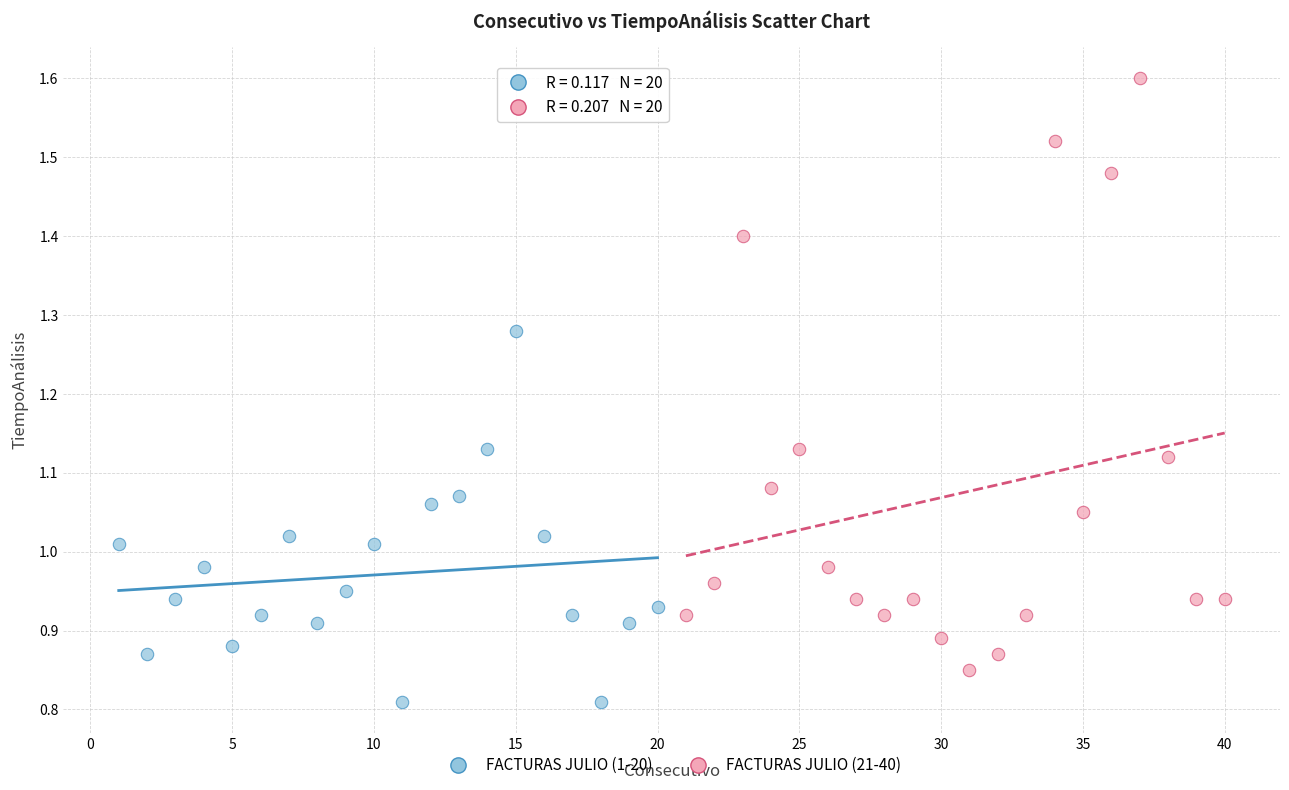

Which series has the widest spread of Y values?

FACTURAS JULIO (21-40)